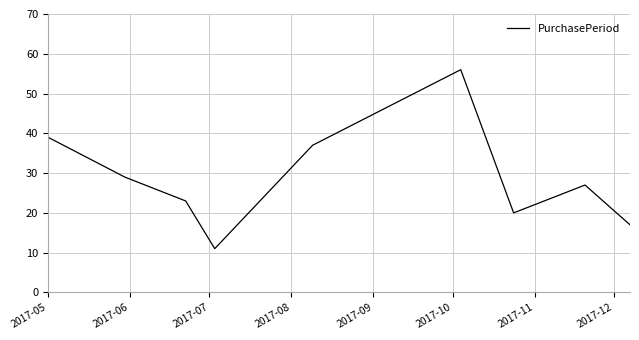

What is the minimum value shown in the chart?

11